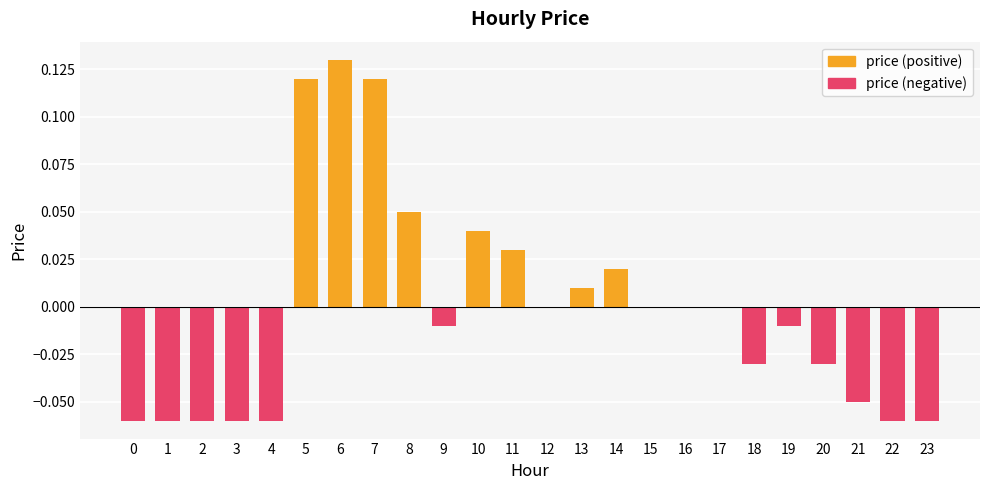

Which series has the largest range (max minus min)?

price (positive)